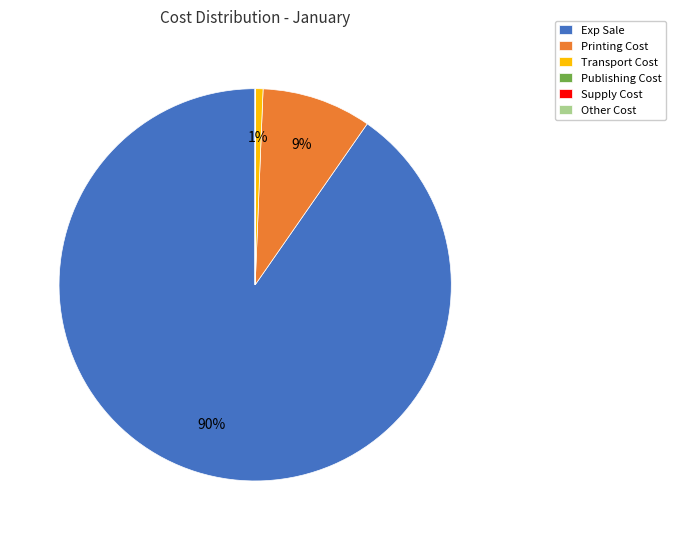

To the nearest percent, what is the average slice percentage?

17%